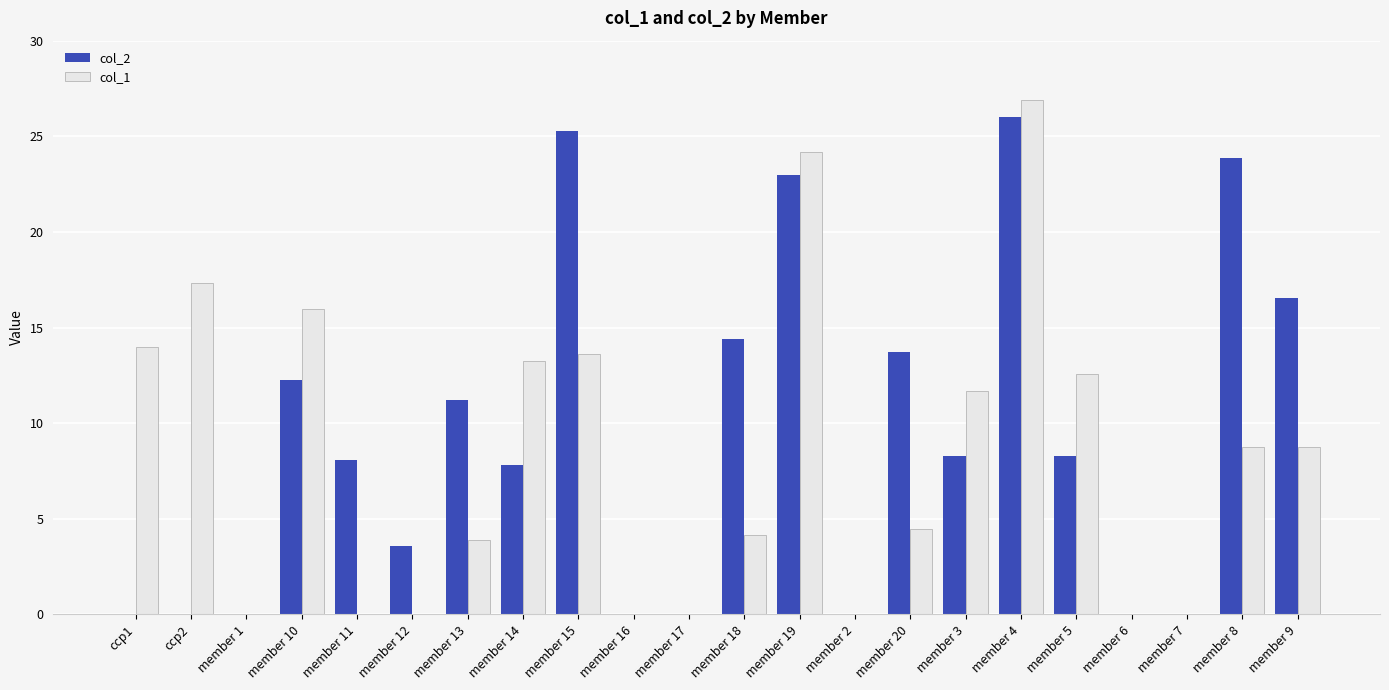

Which series changed the most between ccp2 and member 7?

col_1